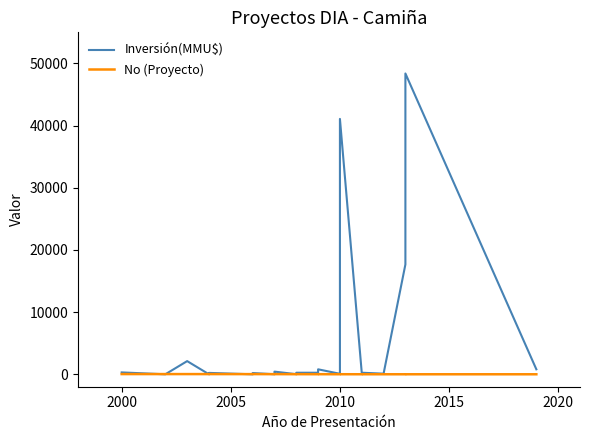

How many positive values does the Inversión(MMU$) series have?

32